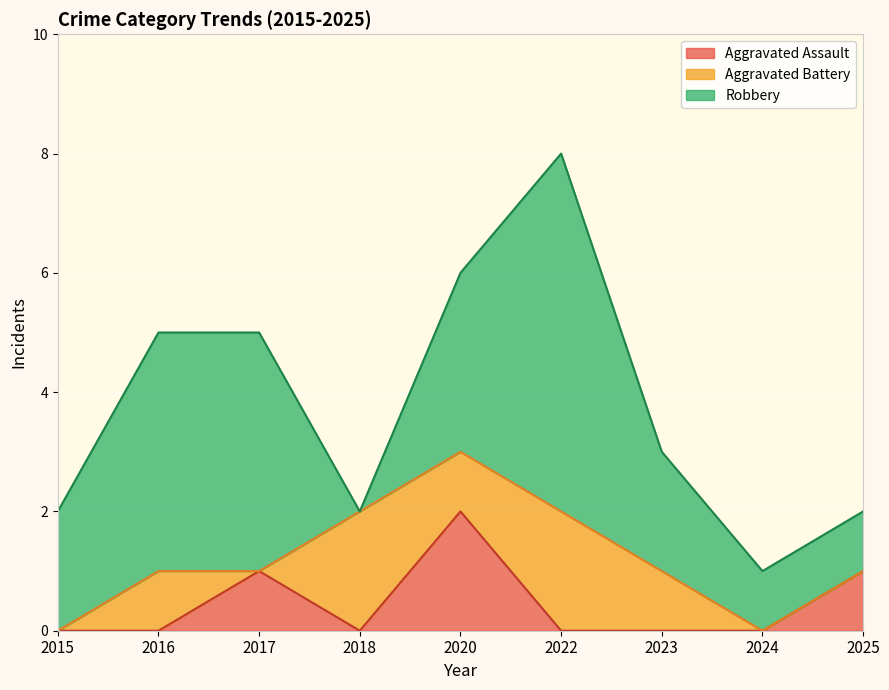

What is the greatest value displayed?

6